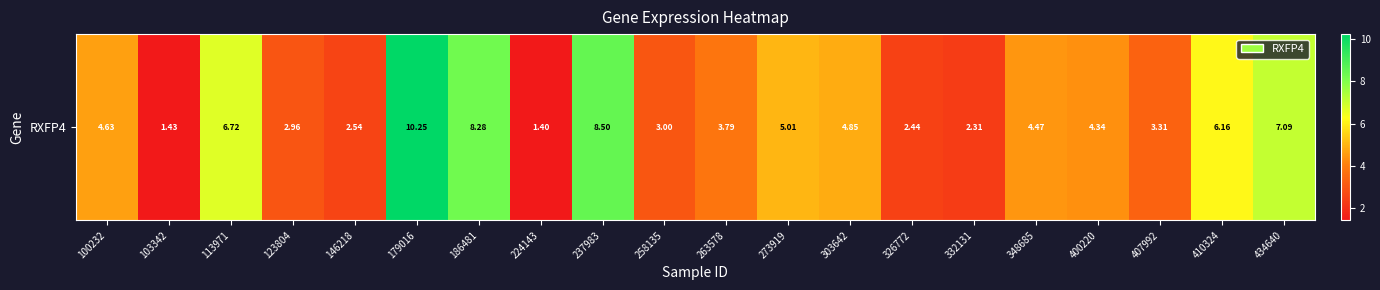

Count the number of categories in the chart.

20